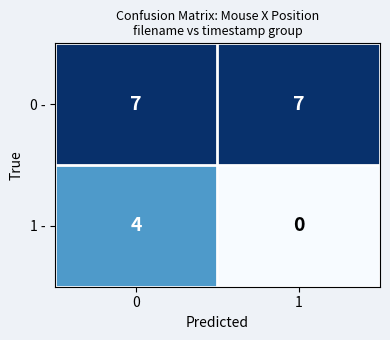

True or false: 1 - has a value of 5 at 0.

False